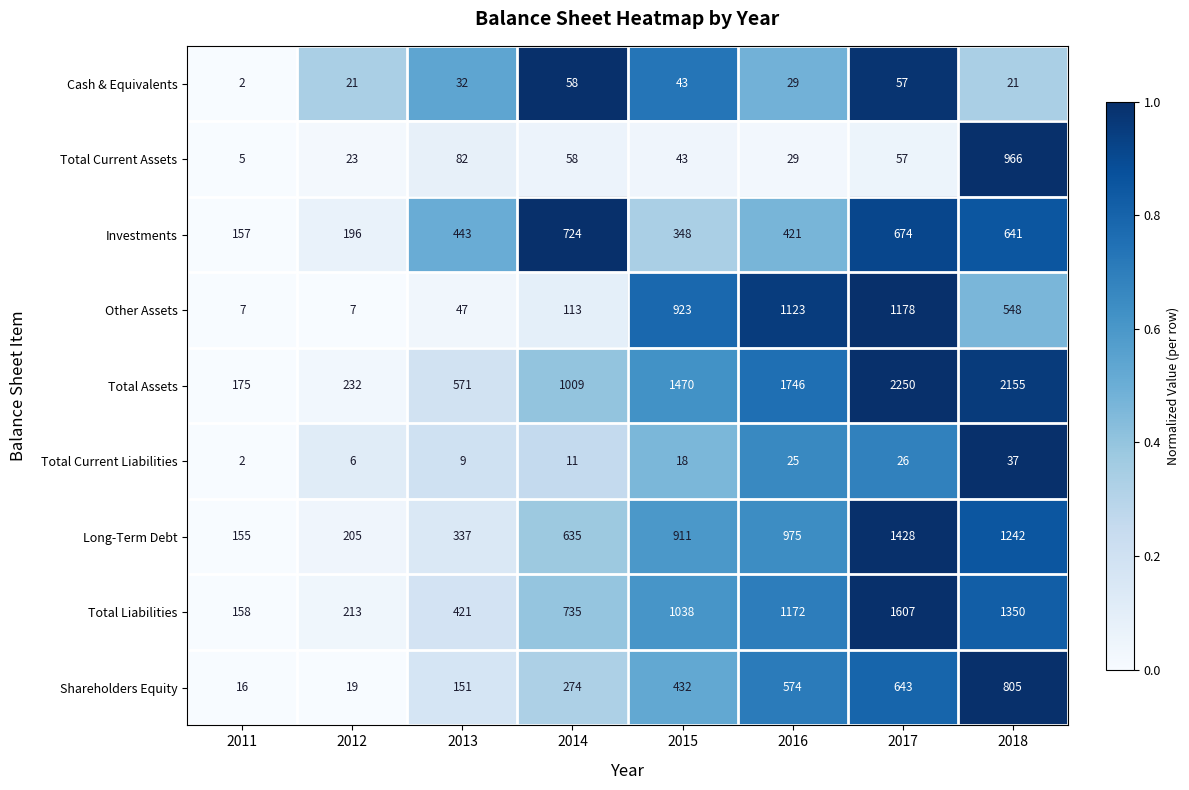

Count the number of data series in this chart.

9